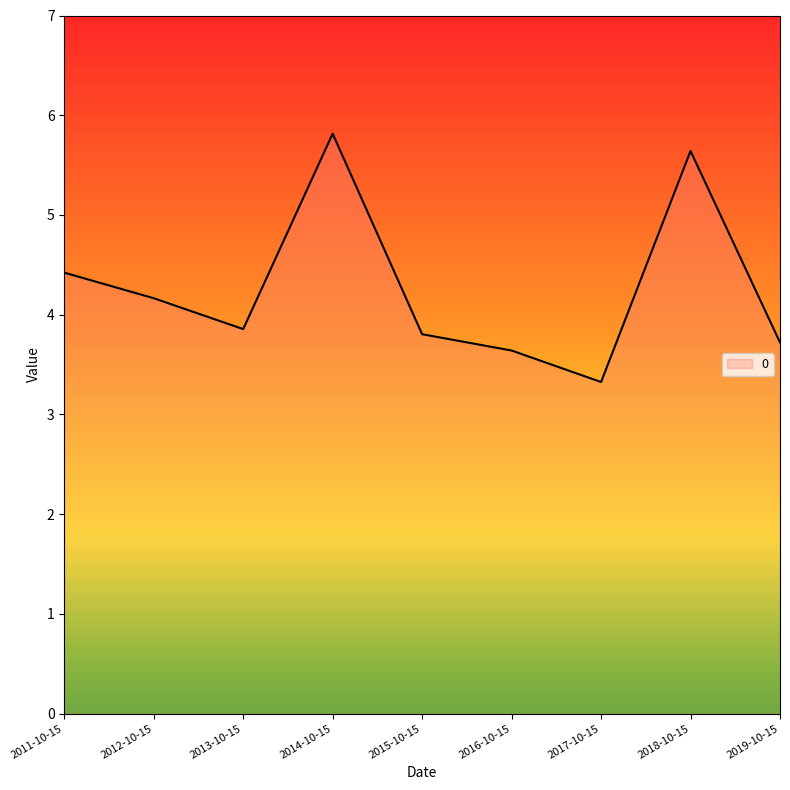

The value at 2019-10-15 is 1.0. True or false?

False